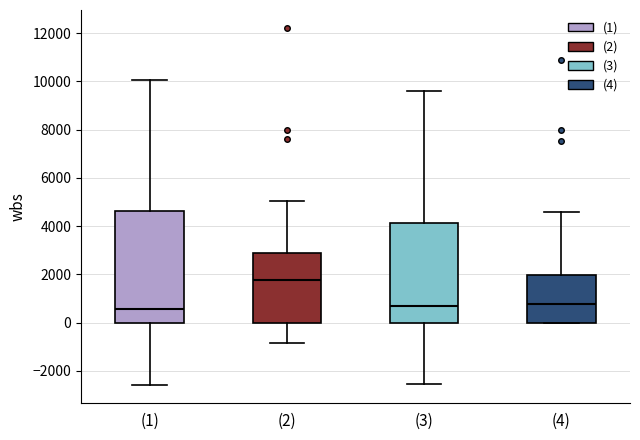

Comparing the boxes themselves (not the whiskers), which one is the tallest?

(1)